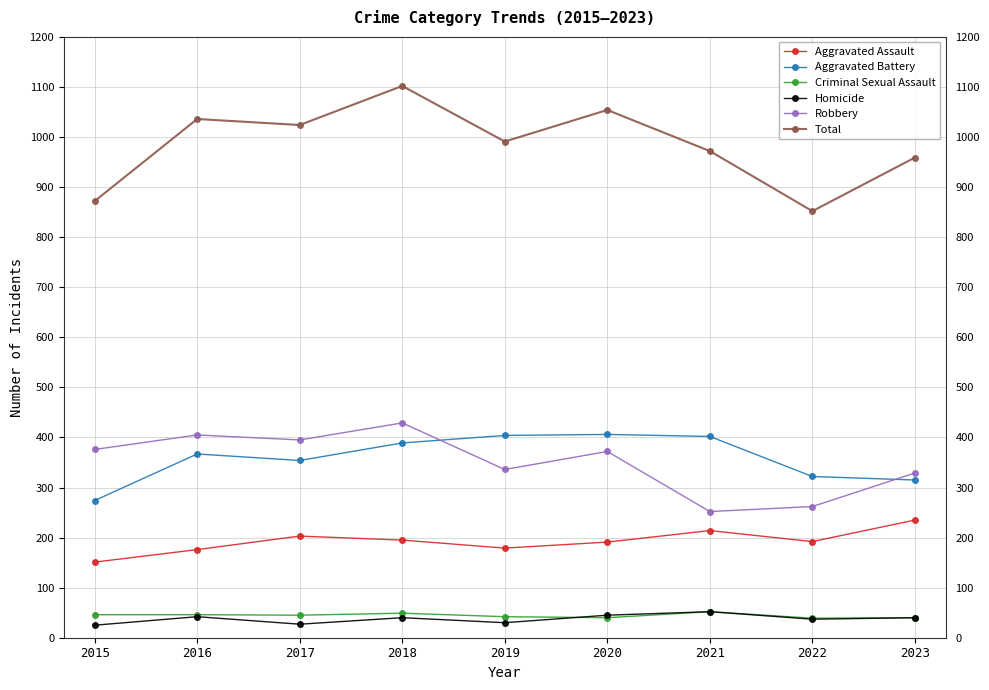

True or false: Robbery and Criminal Sexual Assault intersect in this chart.

False